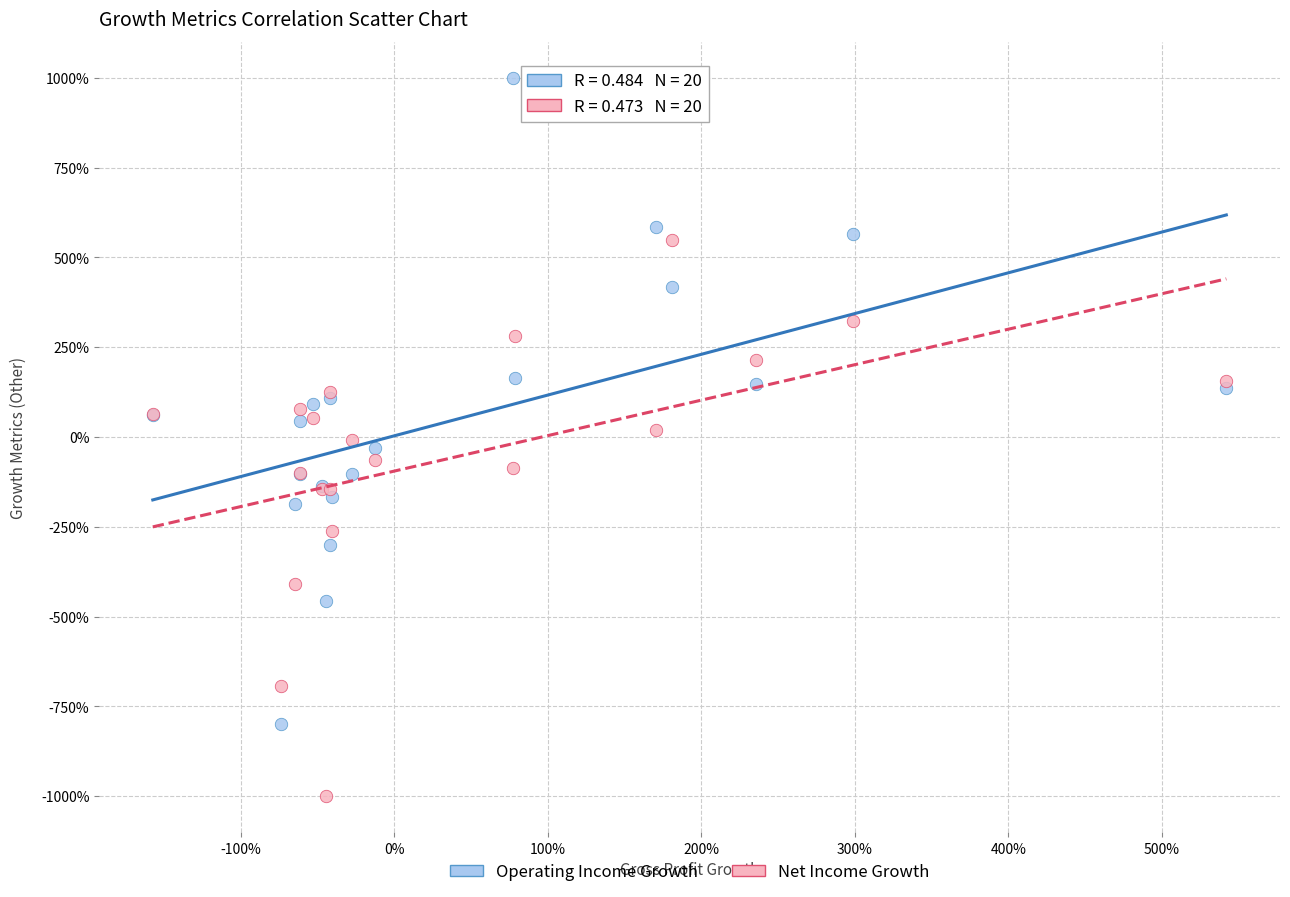

What are all the series names shown in the legend?

Operating Income Growth, Net Income Growth